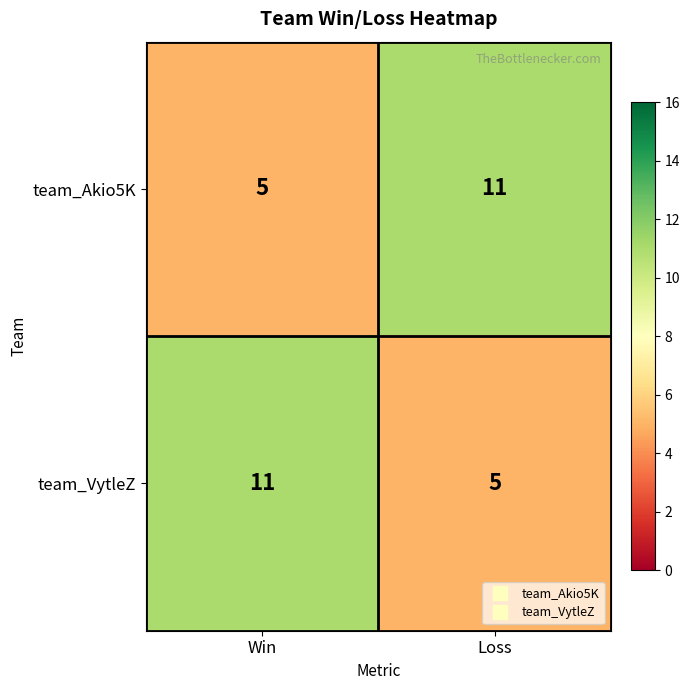

True or false: team_Akio5K has a value of 16 at Loss.

False